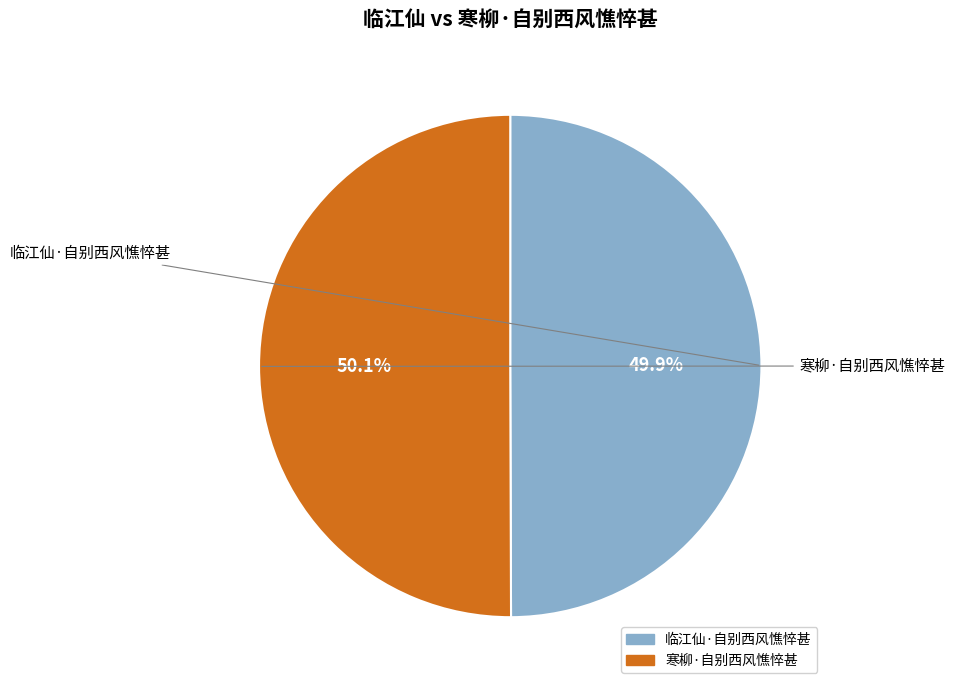

Do 寒柳·自别西风憔悴甚 and 临江仙·自别西风憔悴甚 together represent more than half of the pie?

Yes